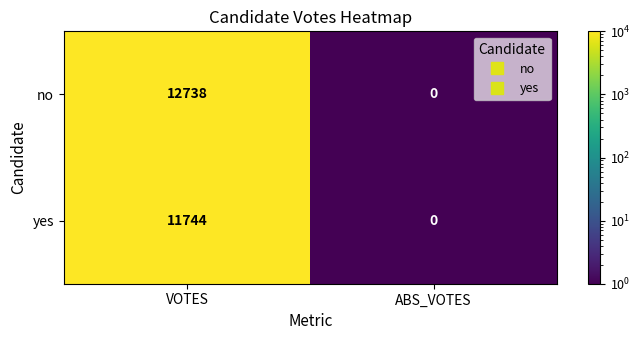

What is the sum of the no values at ABS_VOTES and VOTES?

12738